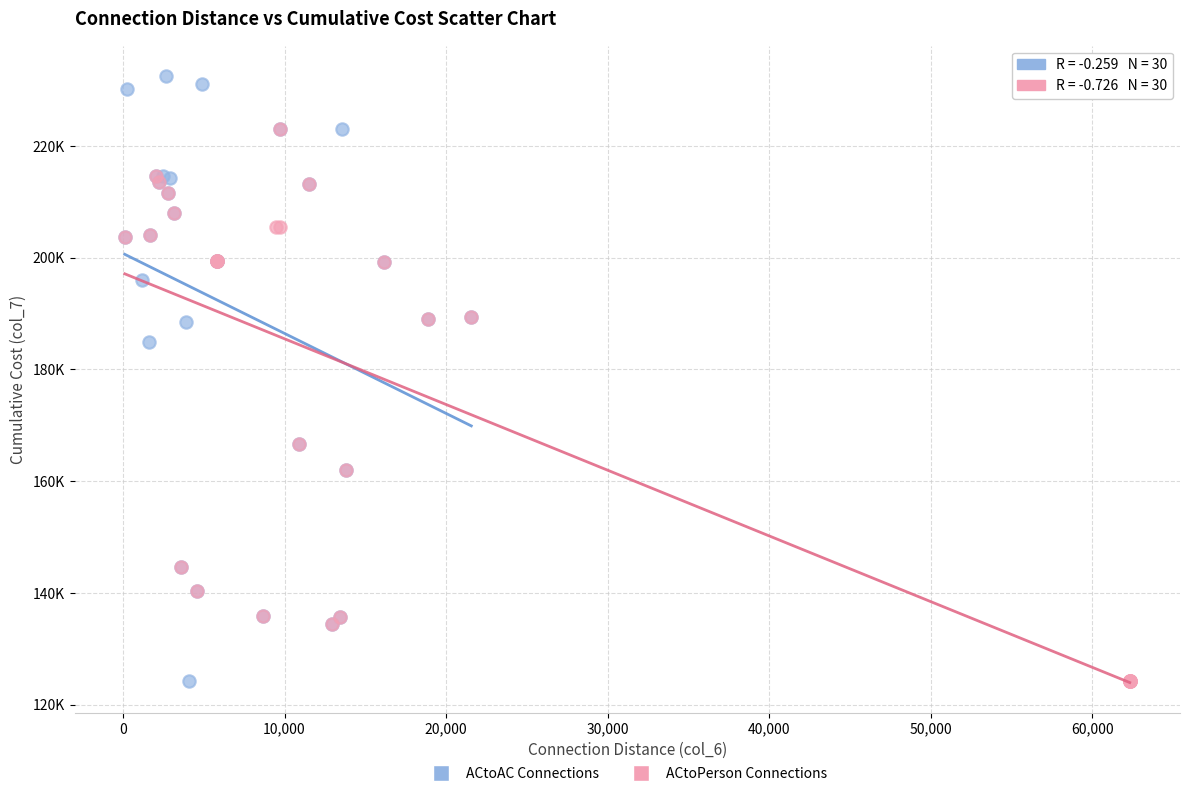

What are all the series names shown in the legend?

ACtoAC Connections, ACtoPerson Connections